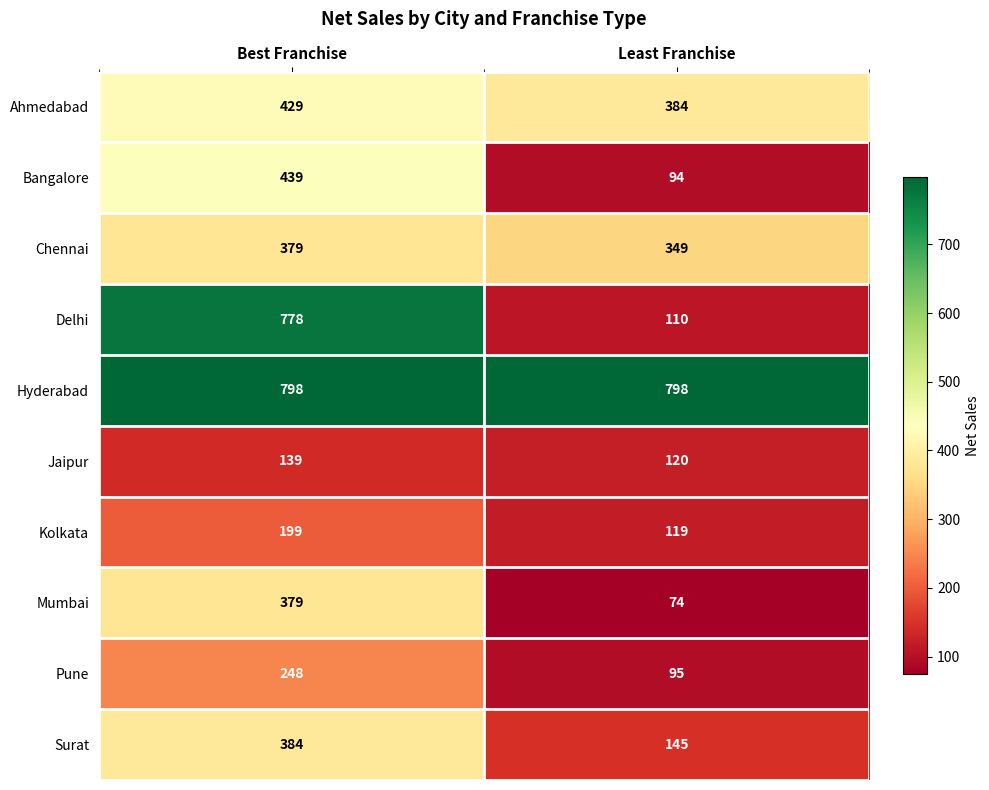

Where is Bangalore nearest to the value 266?

Least Franchise